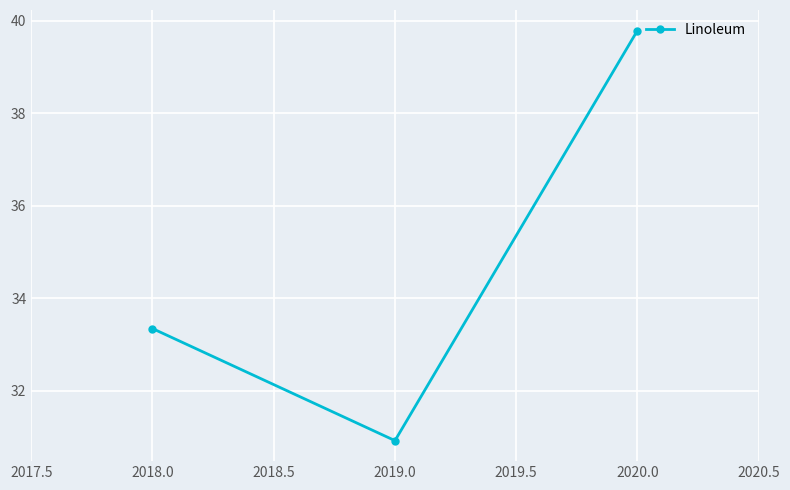

What is the average value?

34.7